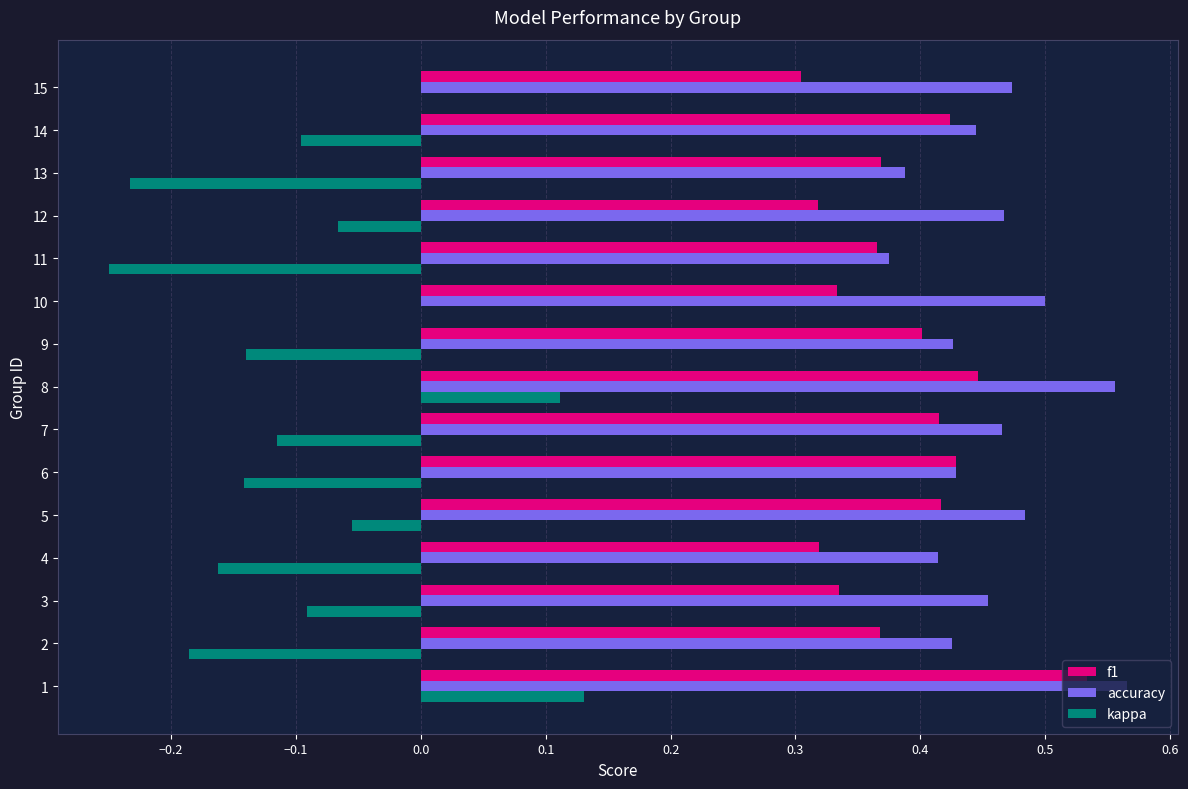

What is the sum of the f1 values at 9 and 7?

0.8